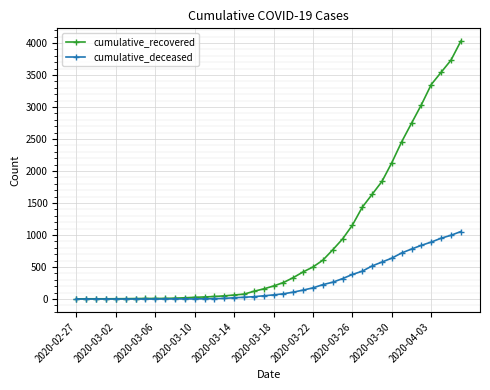

List the series in order of their overall mean, highest first.

cumulative_recovered, cumulative_deceased